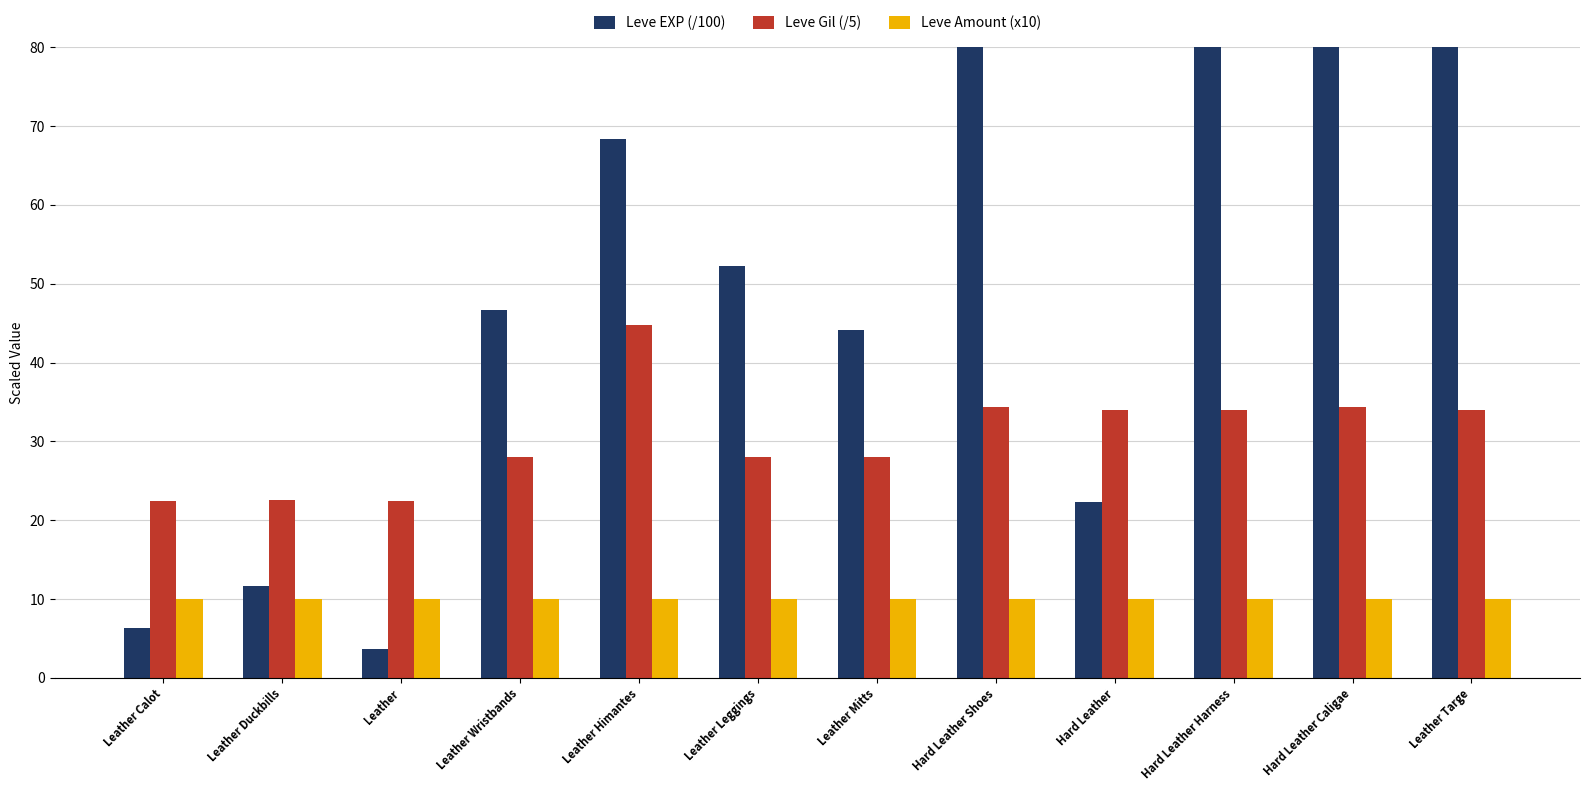

List the series in order of their peak value, lowest first.

Leve Amount (x10), Leve Gil (/5), Leve EXP (/100)